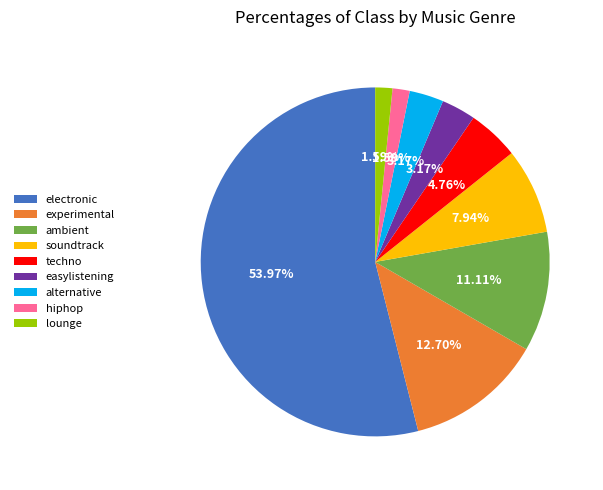

What is the majority slice?

electronic